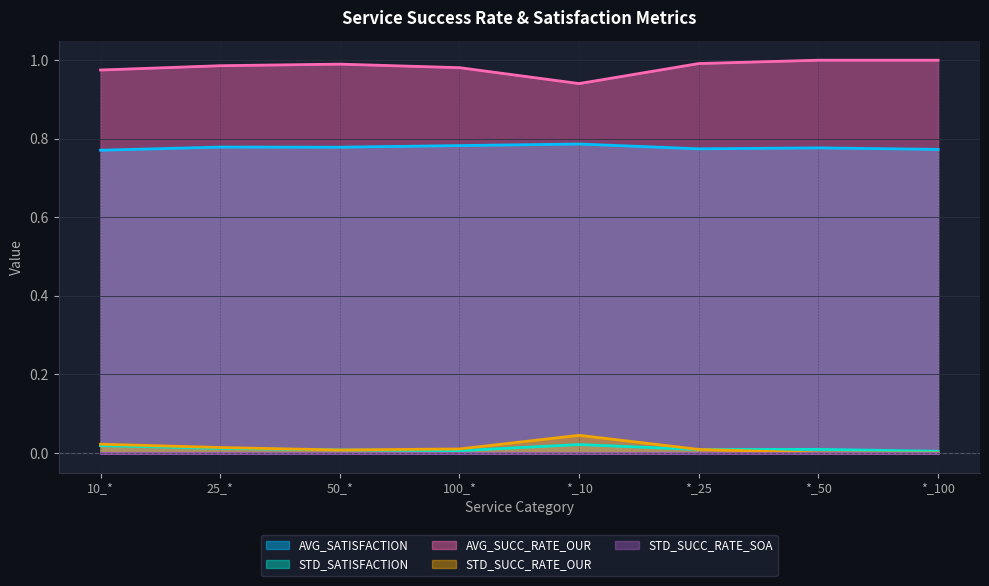

The STD_SATISFACTION series shows 0.0 at *_100. True or false?

False